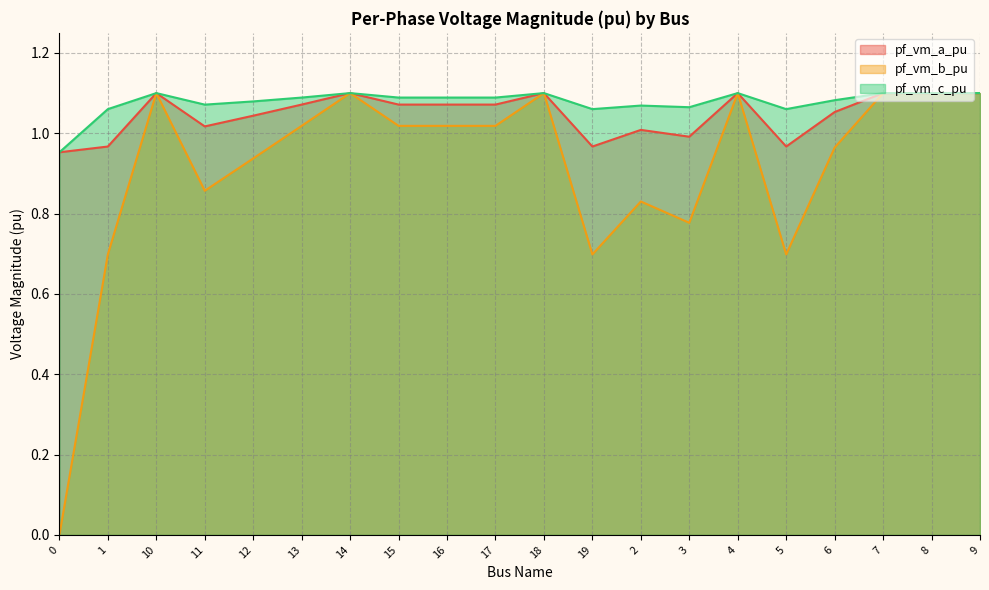

What is the sum of the pf_vm_b_pu values at 13 and 3?

1.8